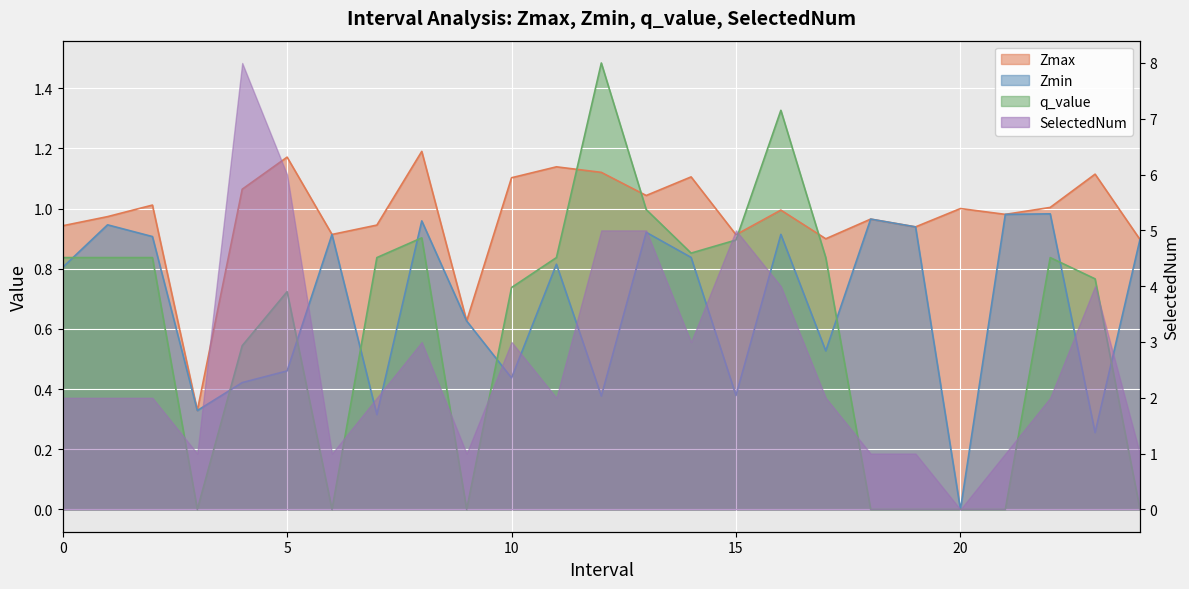

Count the number of categories in the chart.

25